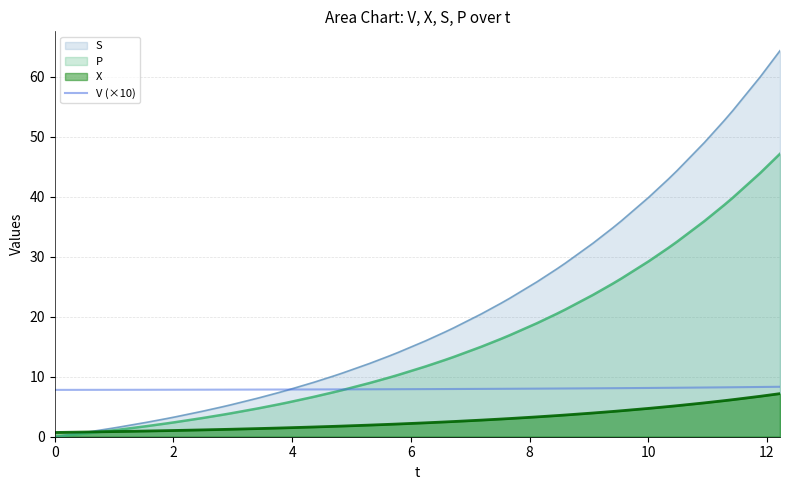

Which series has the widest spread of values?

S